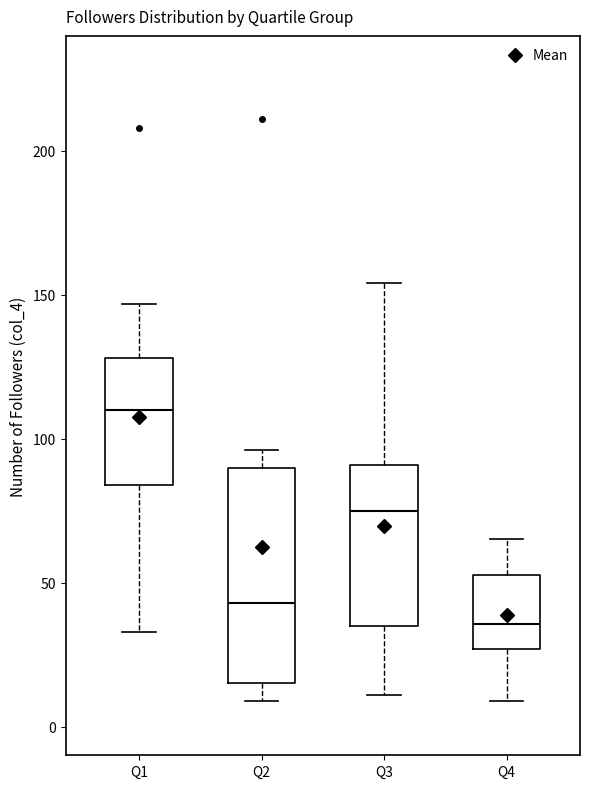

Where does the lower whisker of the box for Q3 end on the y-axis? The values are not printed on the chart, so give them approximately, as read against the axis.

10